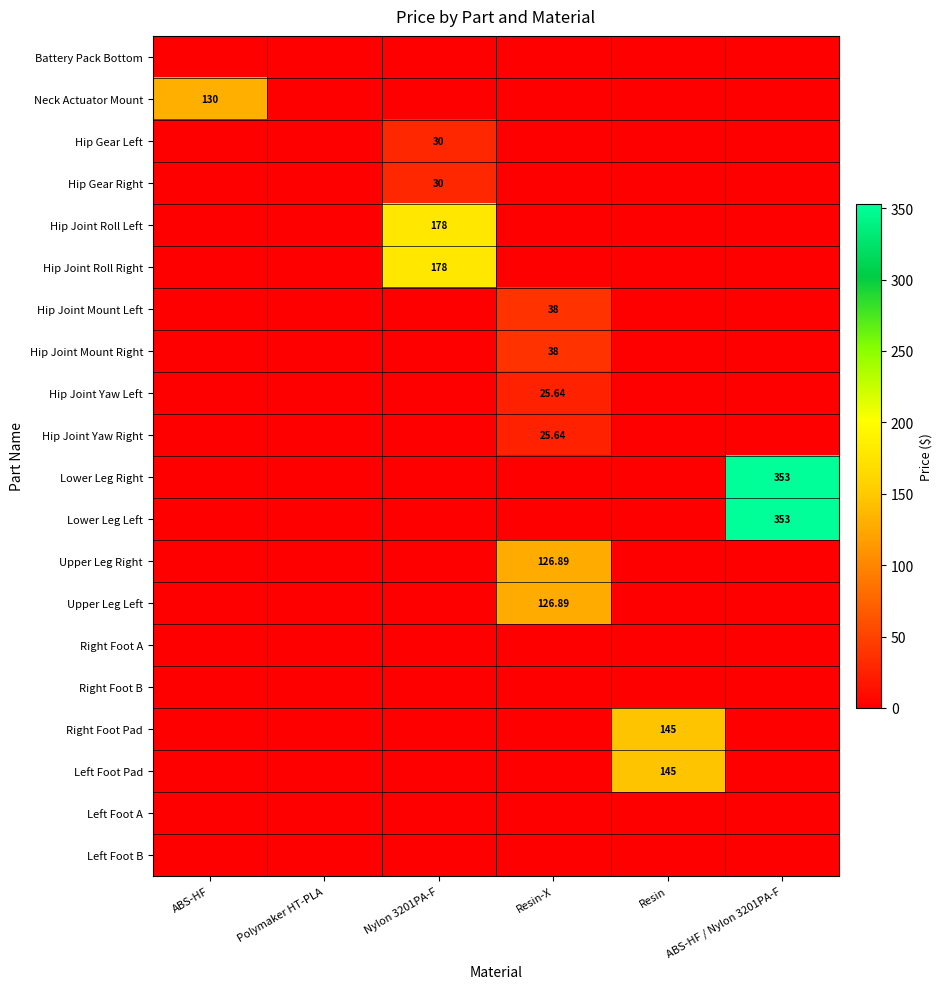

What is the total value across all series at Resin-X?

381.1